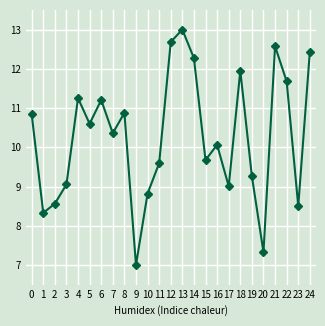

What is the difference between the maximum and minimum values?

6.0